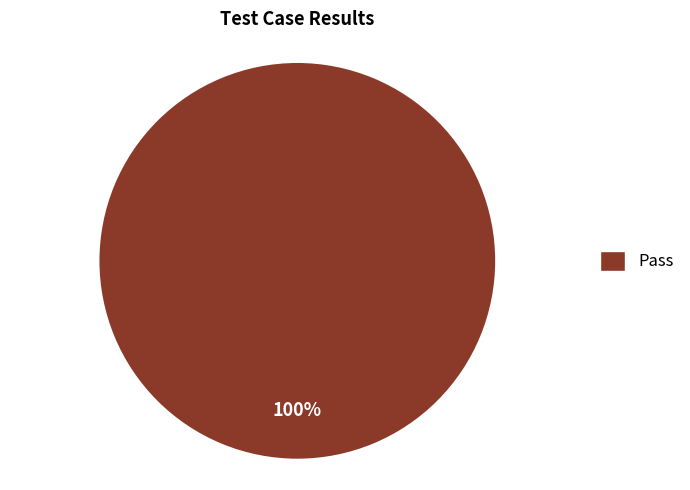

Is there any slice that represents more than half of the pie?

Yes